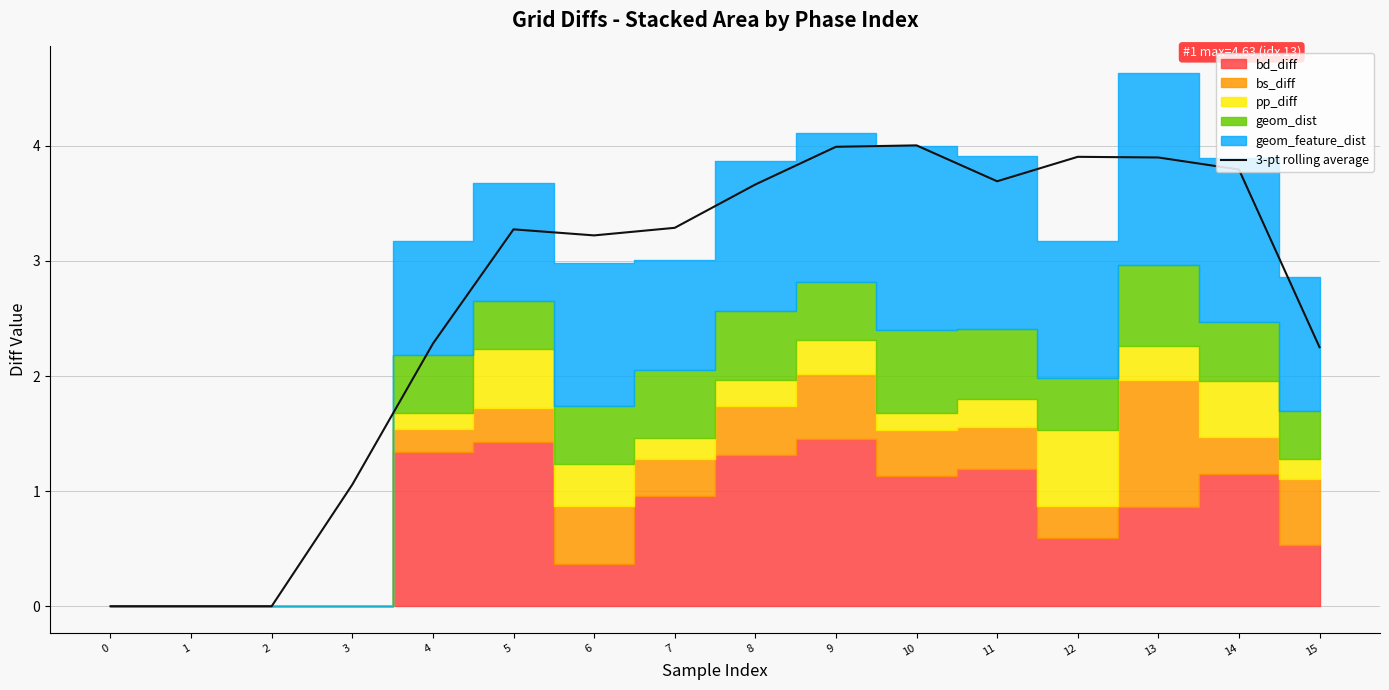

True or false: there are more than 2 points higher than both neighbors.

True